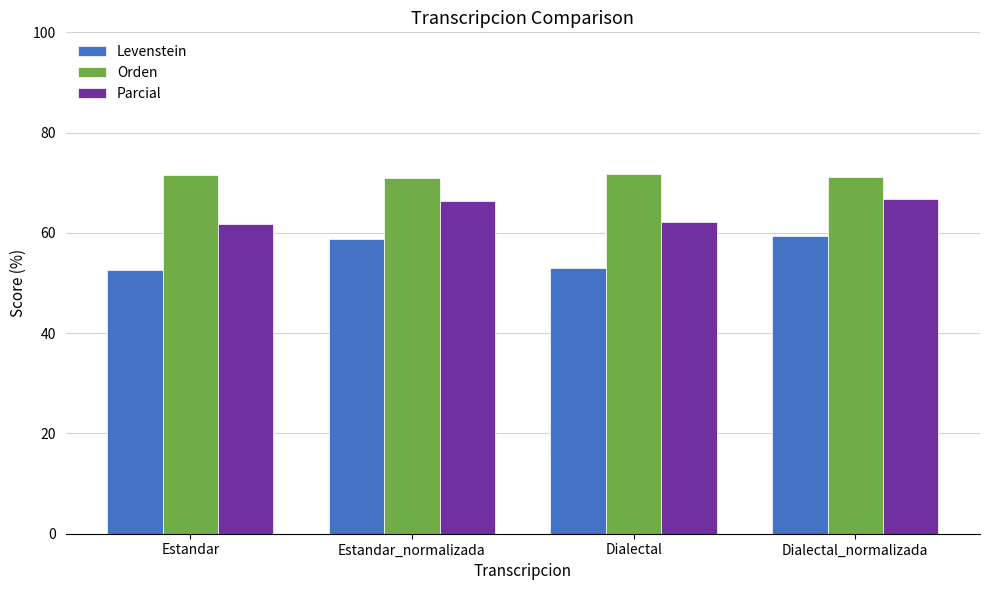

At Estandar_normalizada, list the series in order from smallest to largest.

Levenstein, Parcial, Orden